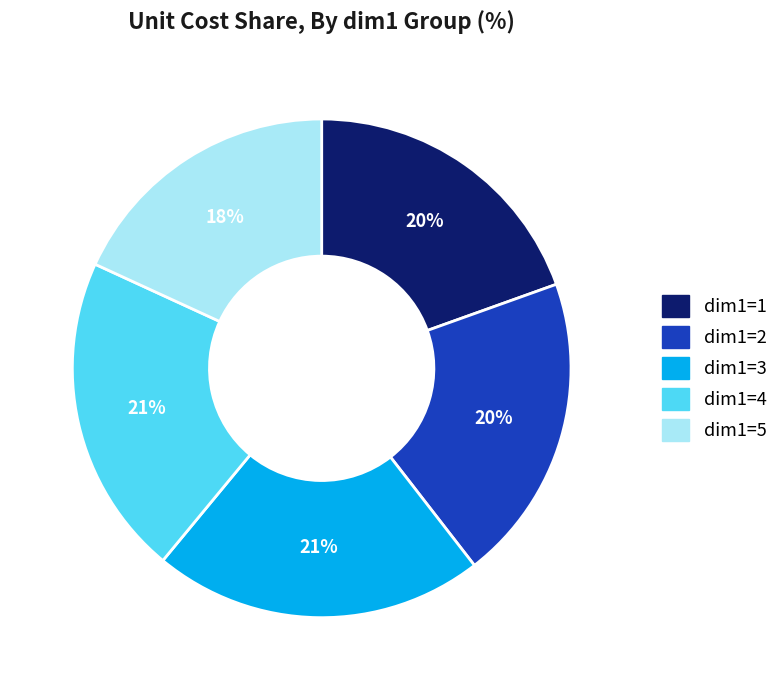

To the nearest percent, what portion does dim1=2 represent?

20%